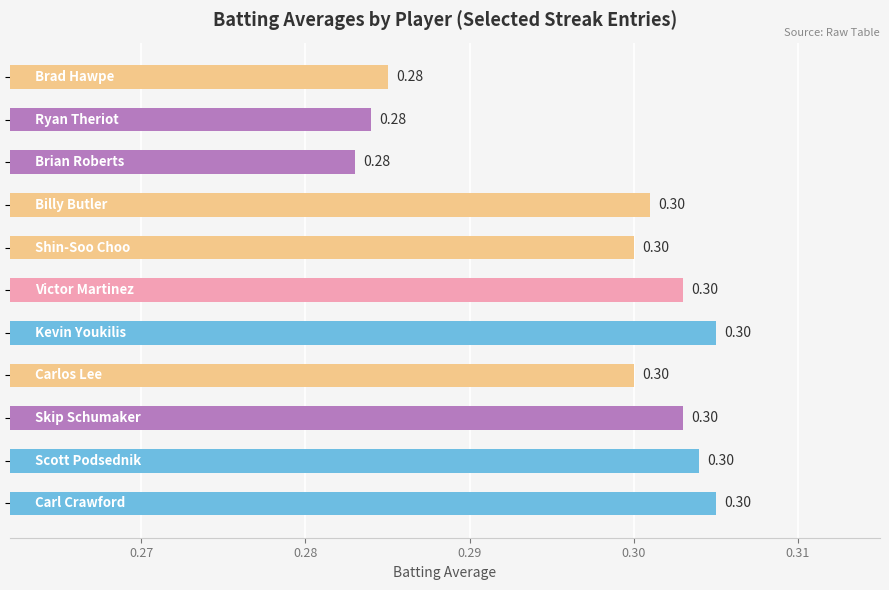

What is the average value?

0.3